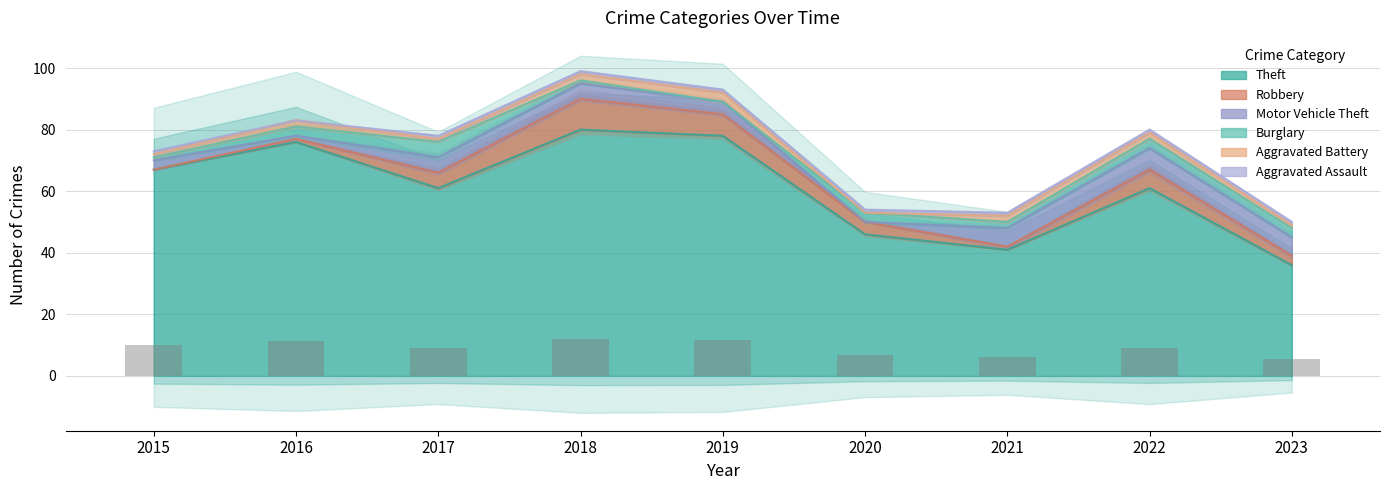

Rank the series by their maximum value, from lowest to highest.

Aggravated Assault, Aggravated Battery, Burglary, Motor Vehicle Theft, Robbery, Theft